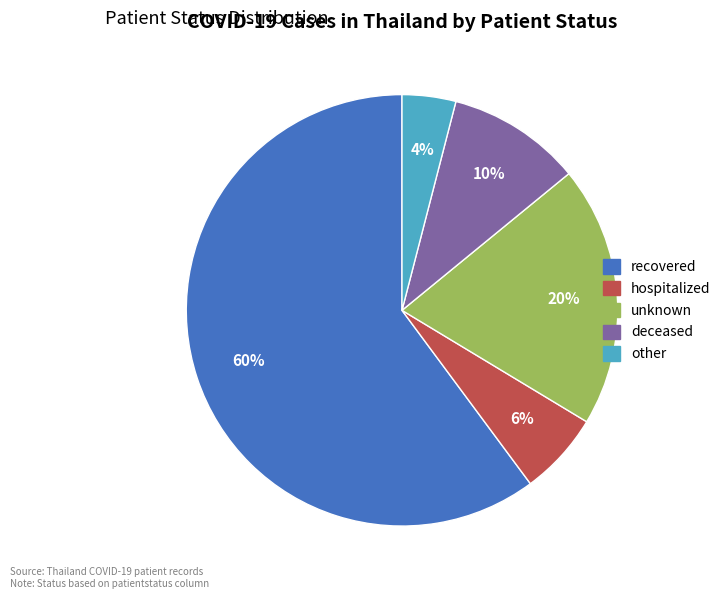

Which slice is the largest?

recovered